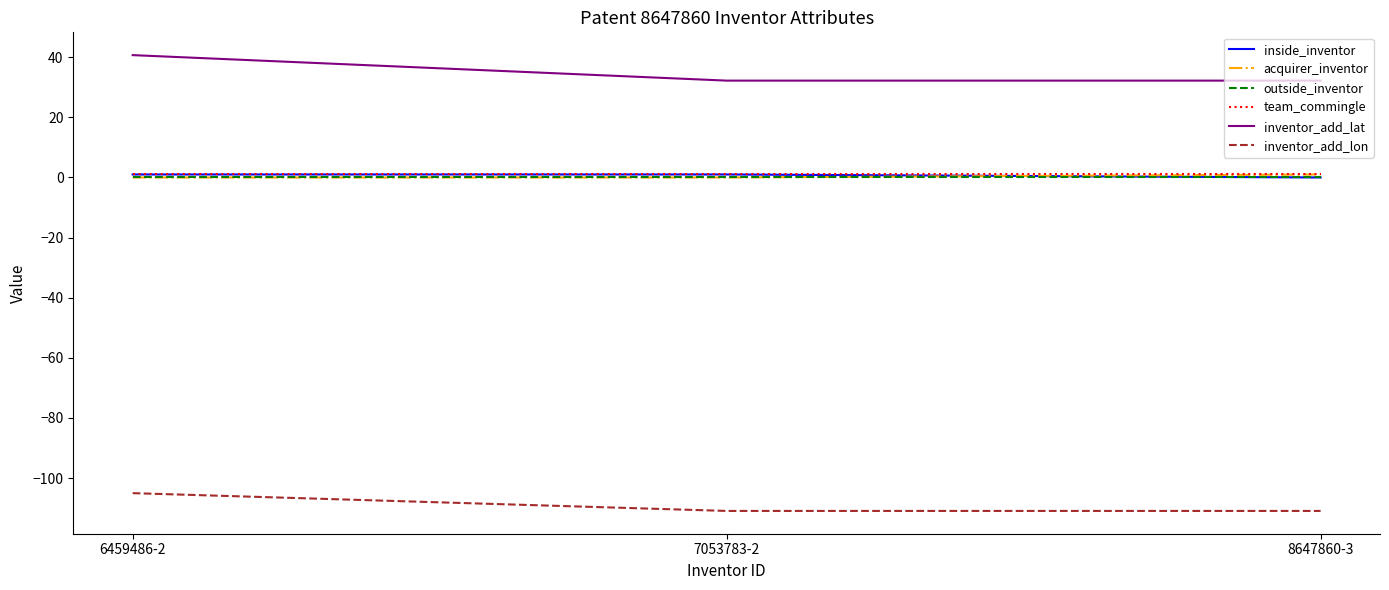

Which series has the largest range (max minus min)?

inventor_add_lat